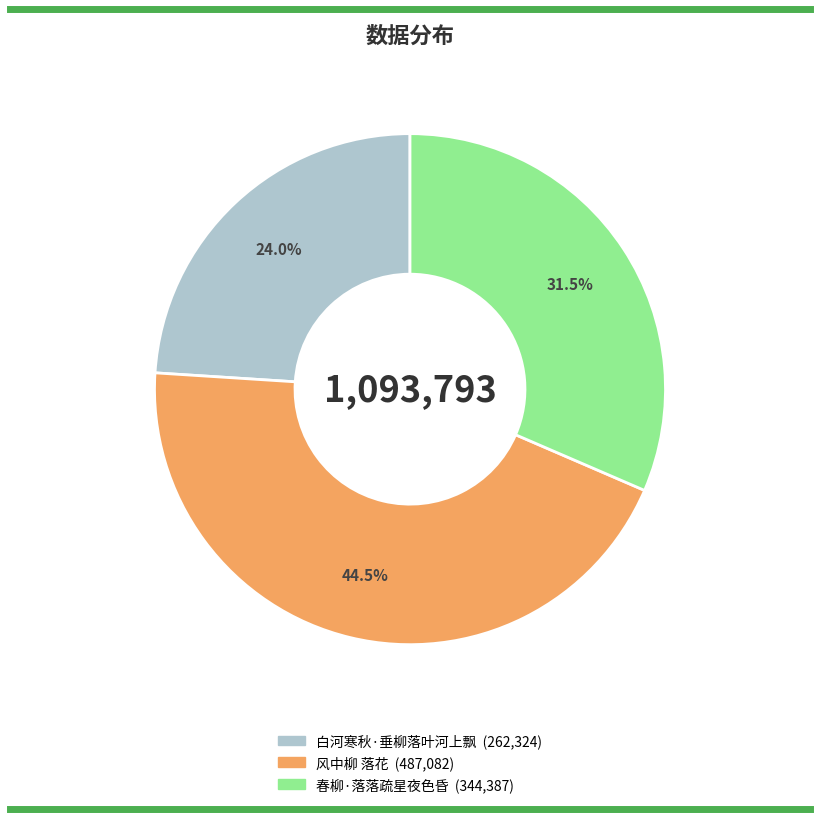

Which has a higher value, 白河寒秋·垂柳落叶河上飘 or 风中柳 落花?

风中柳 落花